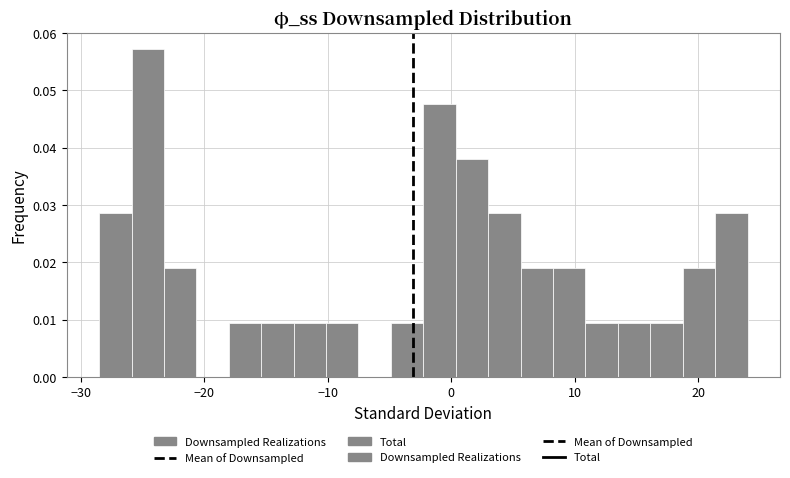

Read against the x-axis, roughly where is the centre of the tallest bar?

-25